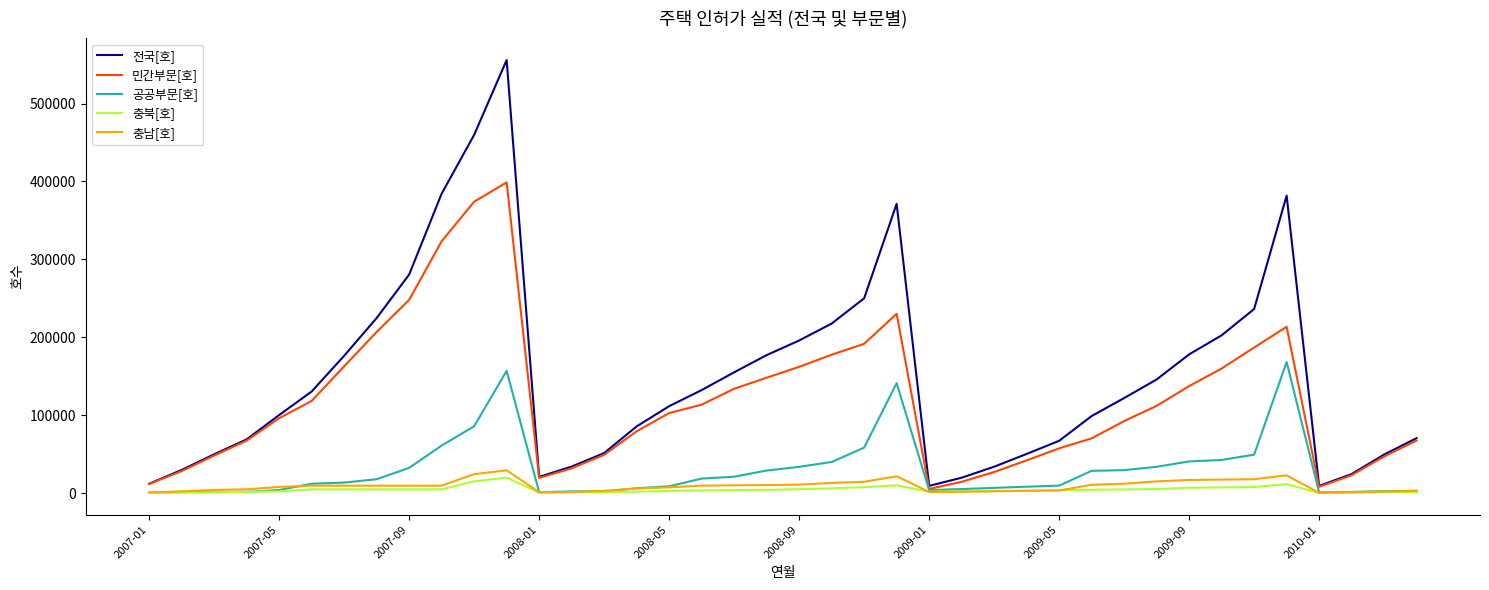

How many lines are shown in the chart?

5